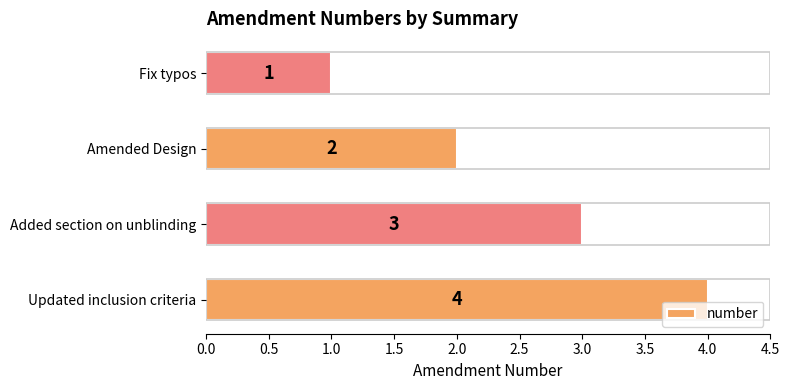

Are the bars grouped side by side (vs. stacked)?

No